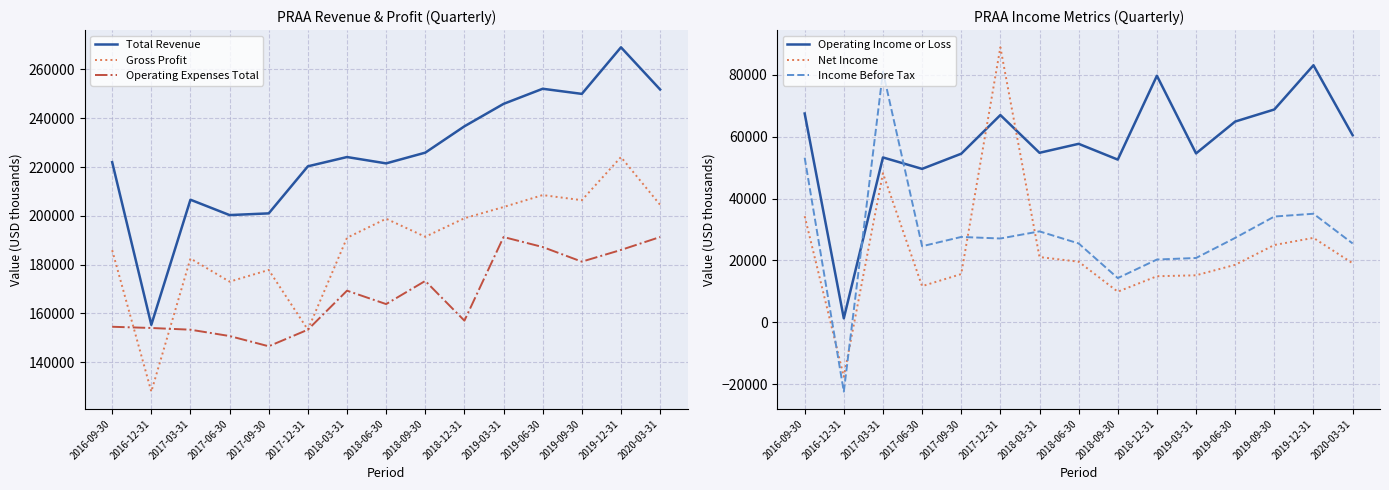

The value of Operating Income or Loss at 2018-06-30 is 11659. True or false?

False